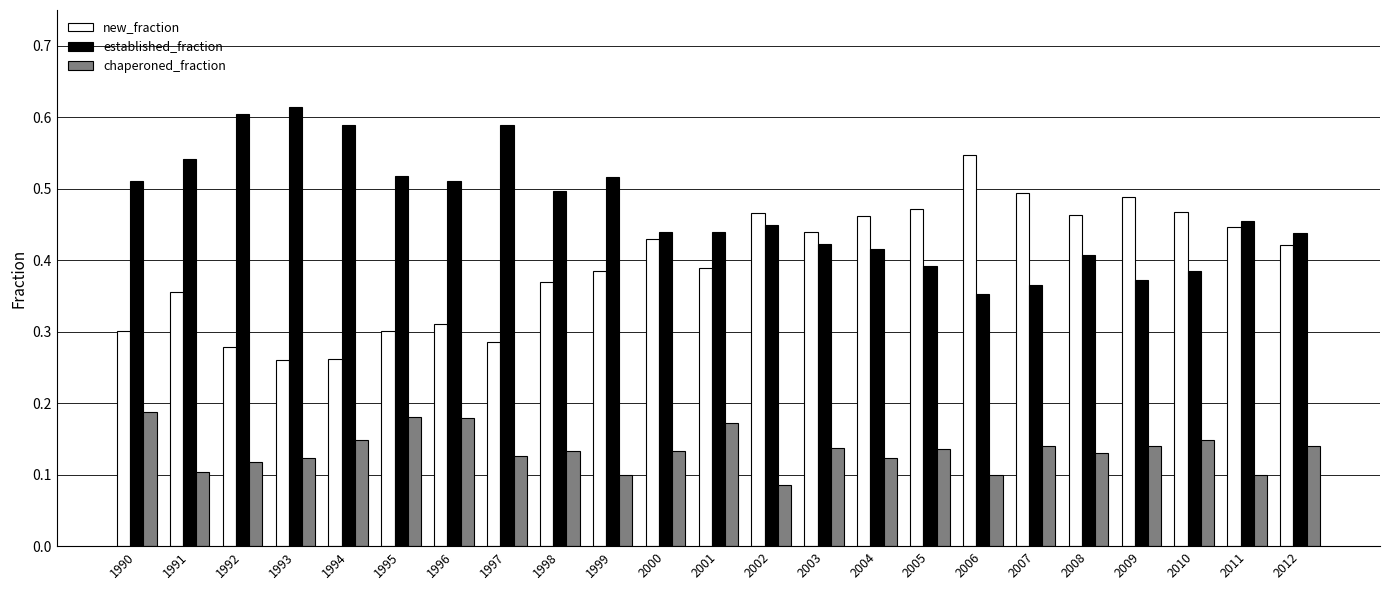

What is the sum of the new_fraction values at 1990 and 2006?

0.8